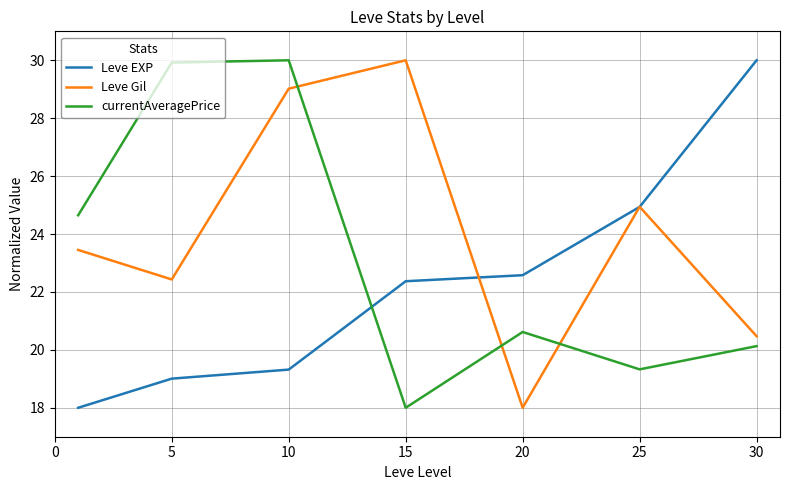

Which series has the largest total across all categories?

Leve Gil